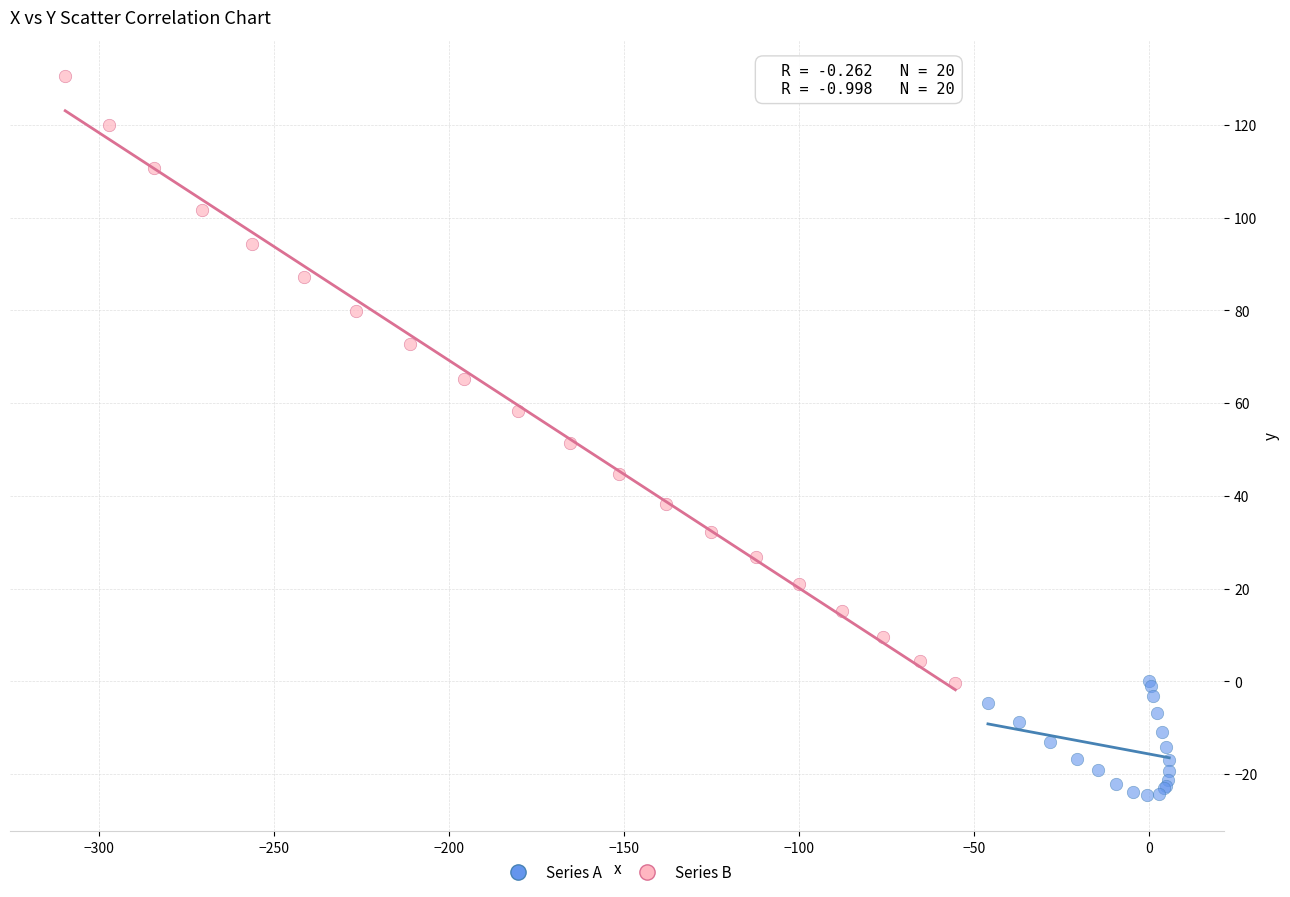

Which series contains the highest Y value?

Series B